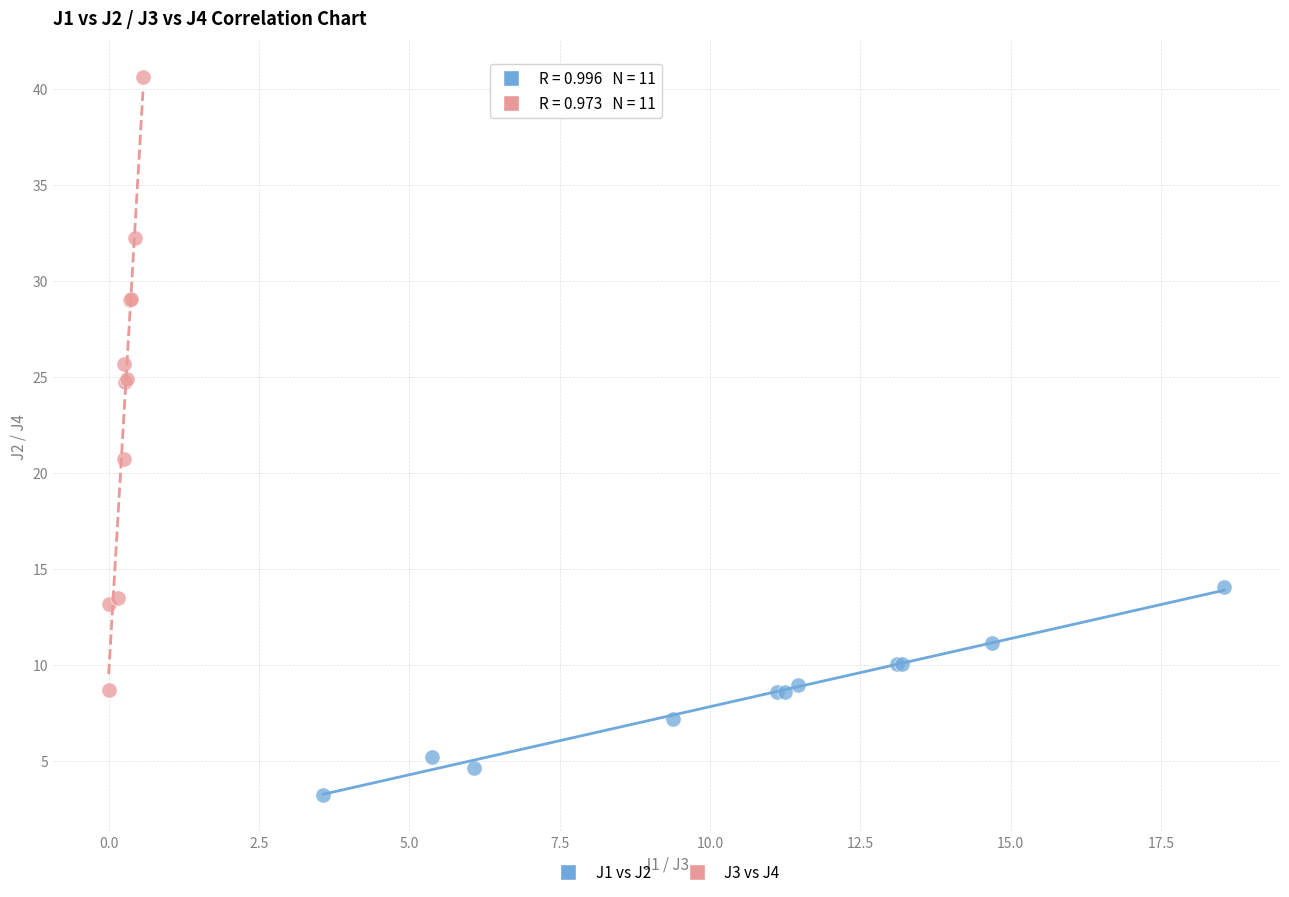

Which series contains the lowest Y value?

J1 vs J2